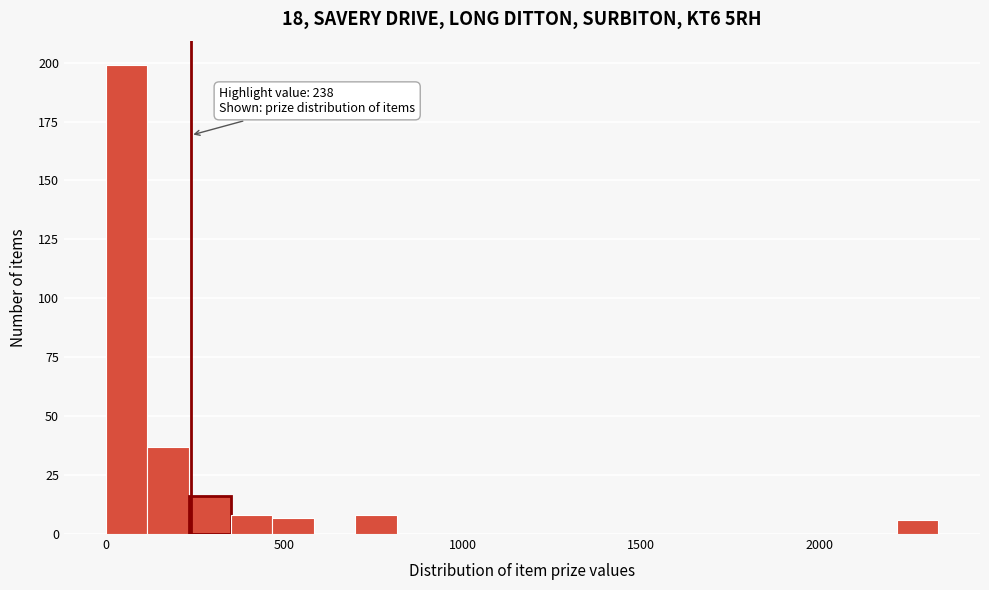

Around what value on the x-axis is the tallest bar? Give the approximate position of its centre, as read against the axis.

50